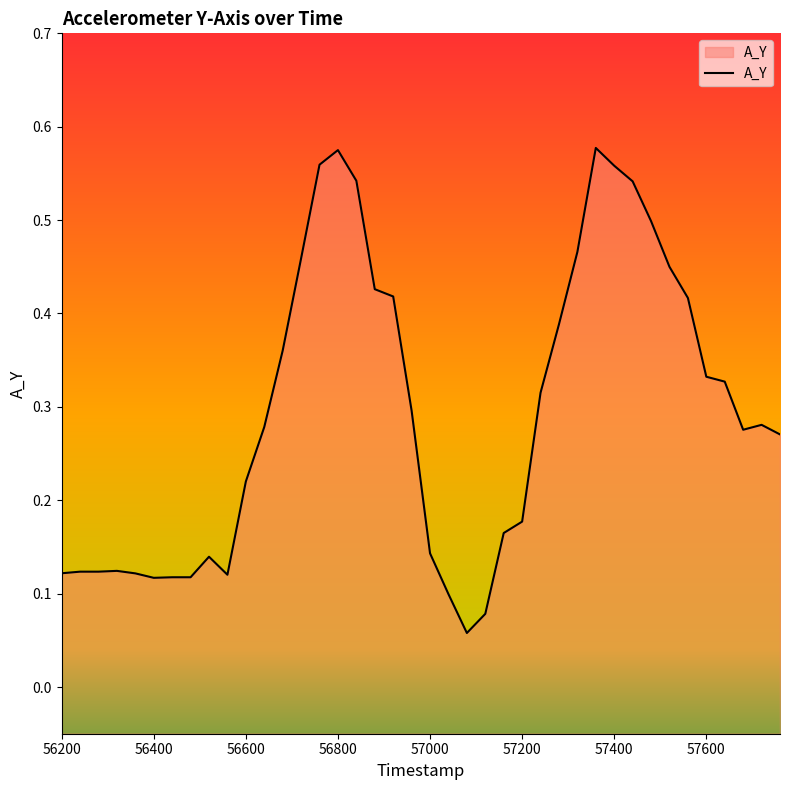

The chart shows a value of 0.9 at 57400. True or false?

False